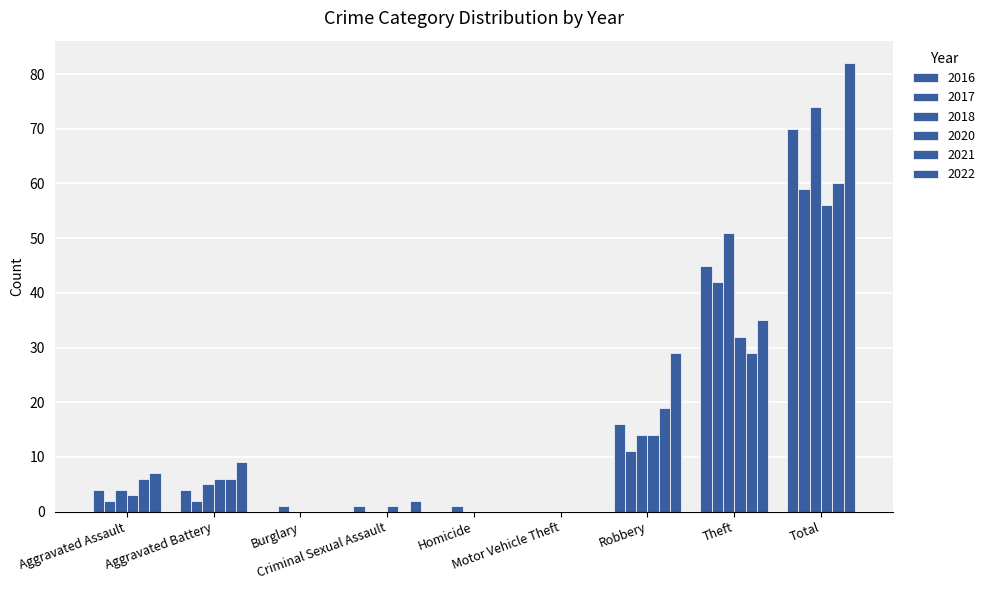

How many data points does each series have?

9